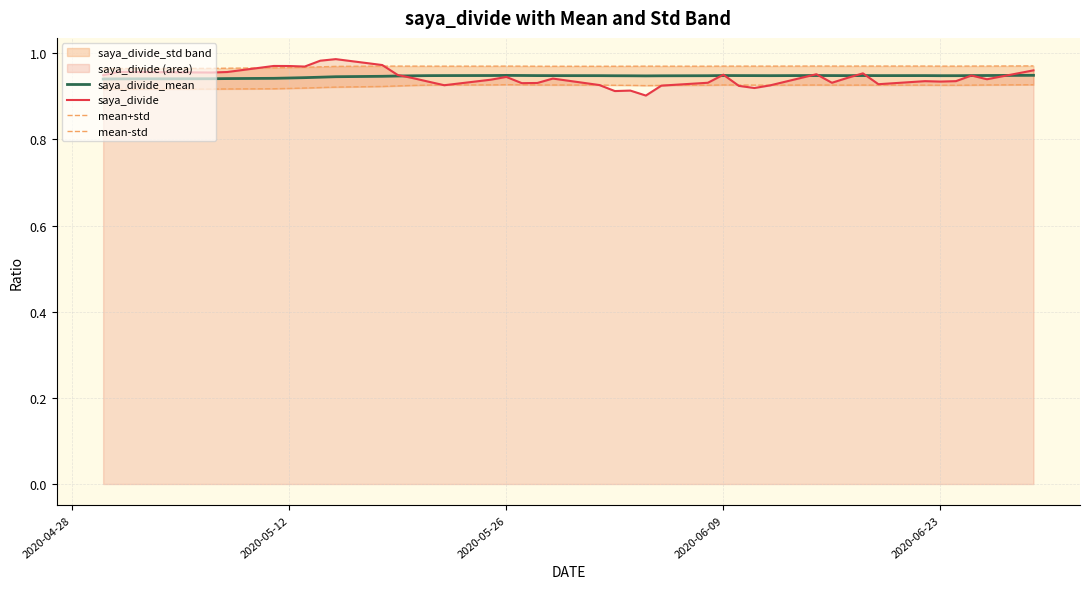

The saya_divide series shows 1.6 at 2020-05-26. True or false?

False